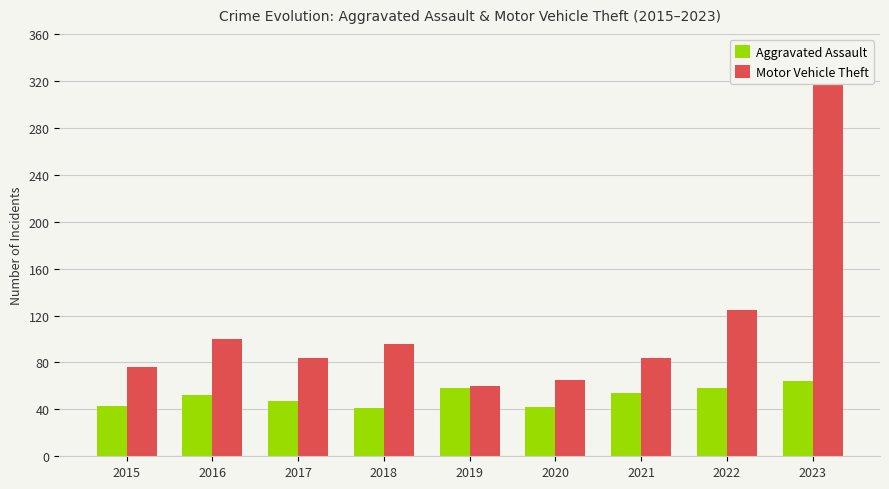

Which series changed the most between 2016 and 2021?

Motor Vehicle Theft